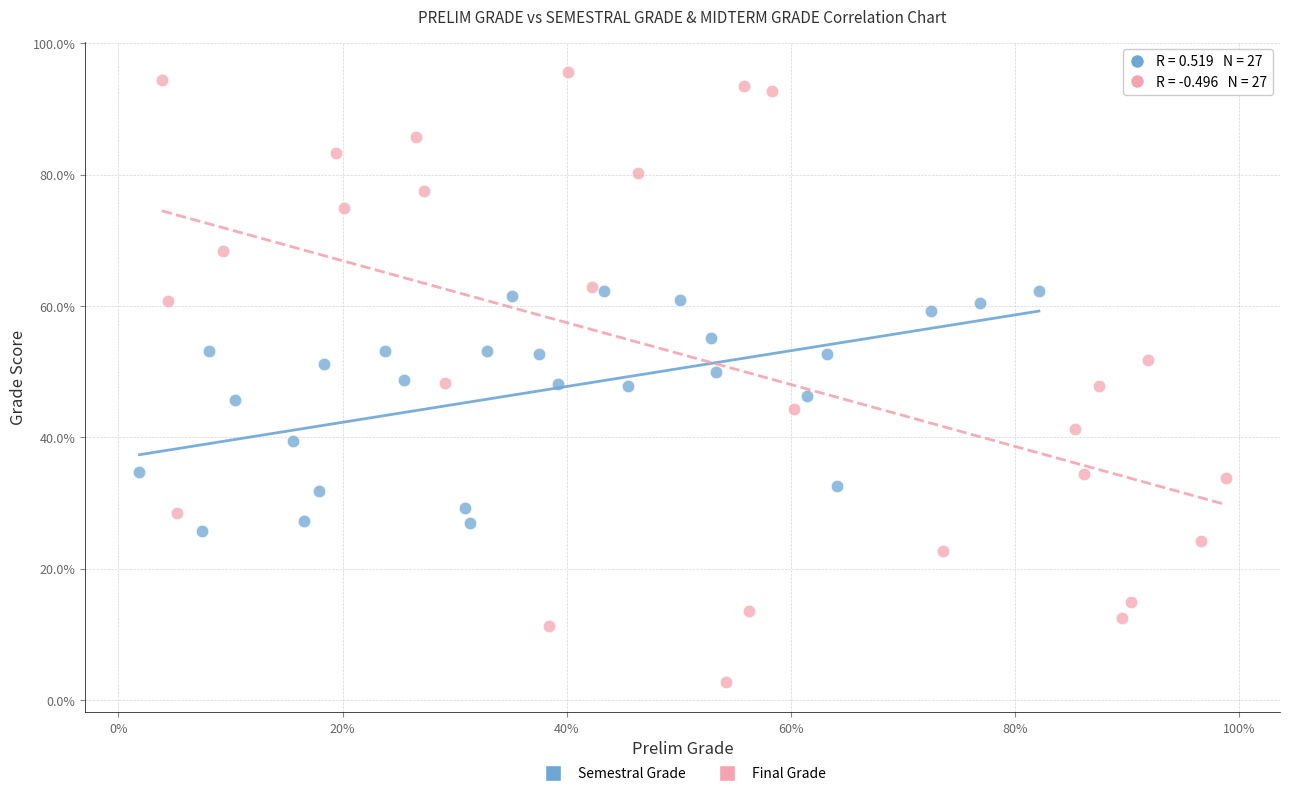

Which series reaches the minimum Y coordinate?

Final Grade